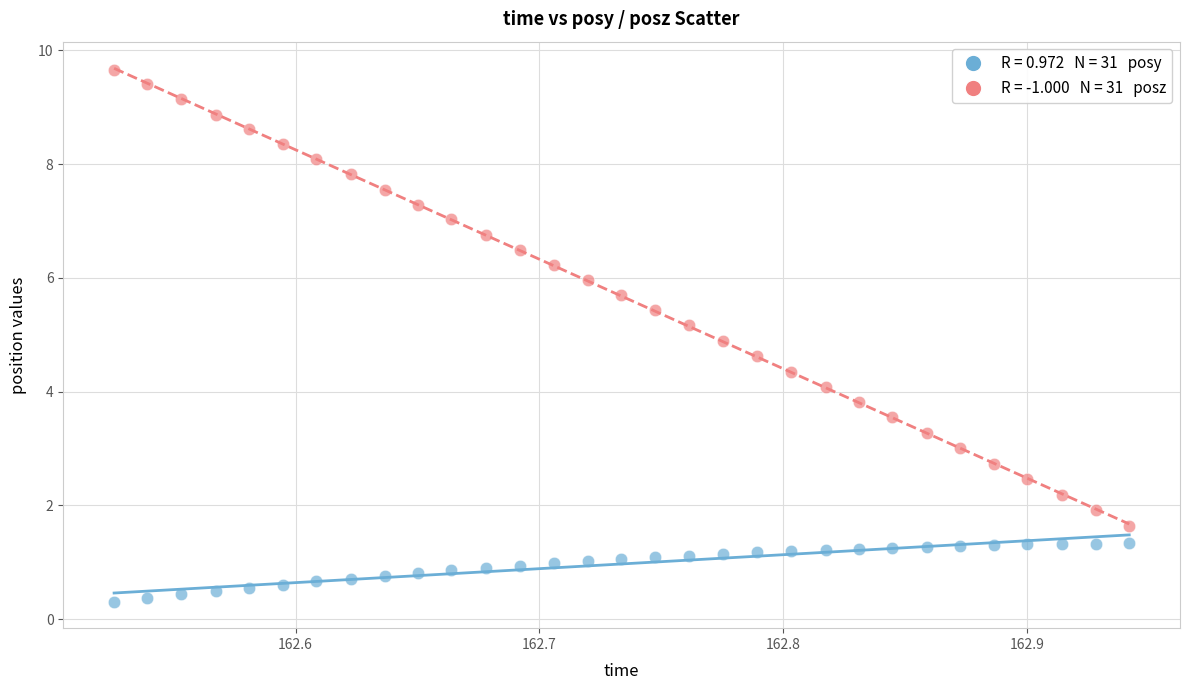

Across all data points, what is the range of X values (max minus min)?

0.4